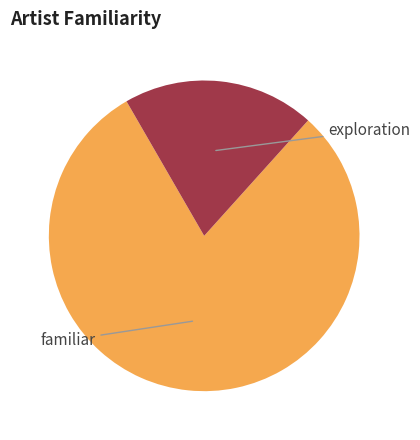

How many segments does this pie chart have?

2